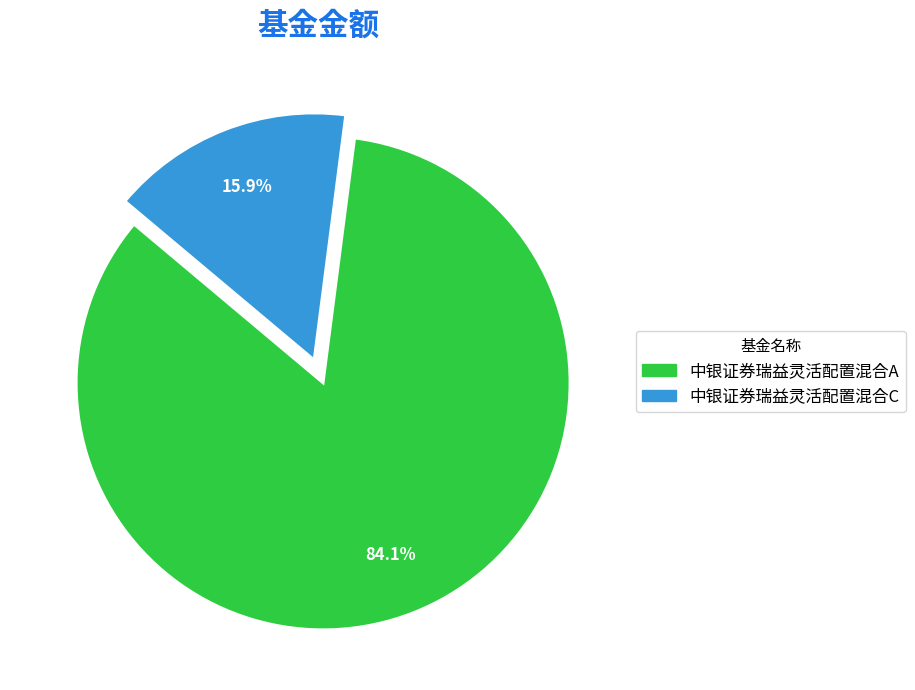

To the nearest percent, what is the average slice percentage?

50%